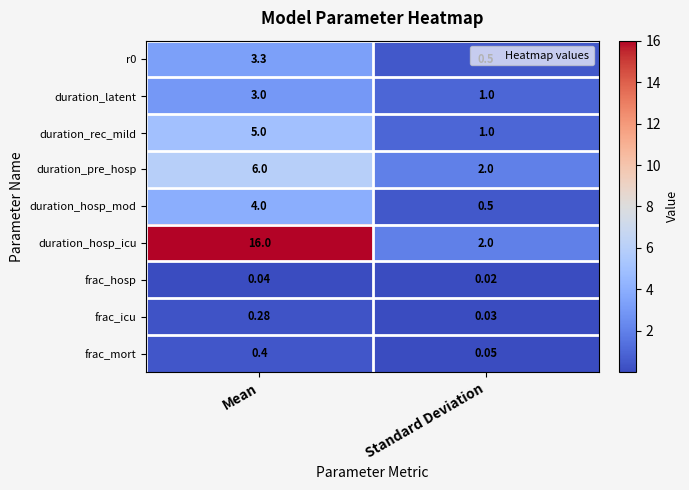

At which label does duration_rec_mild reach its minimum?

Standard Deviation